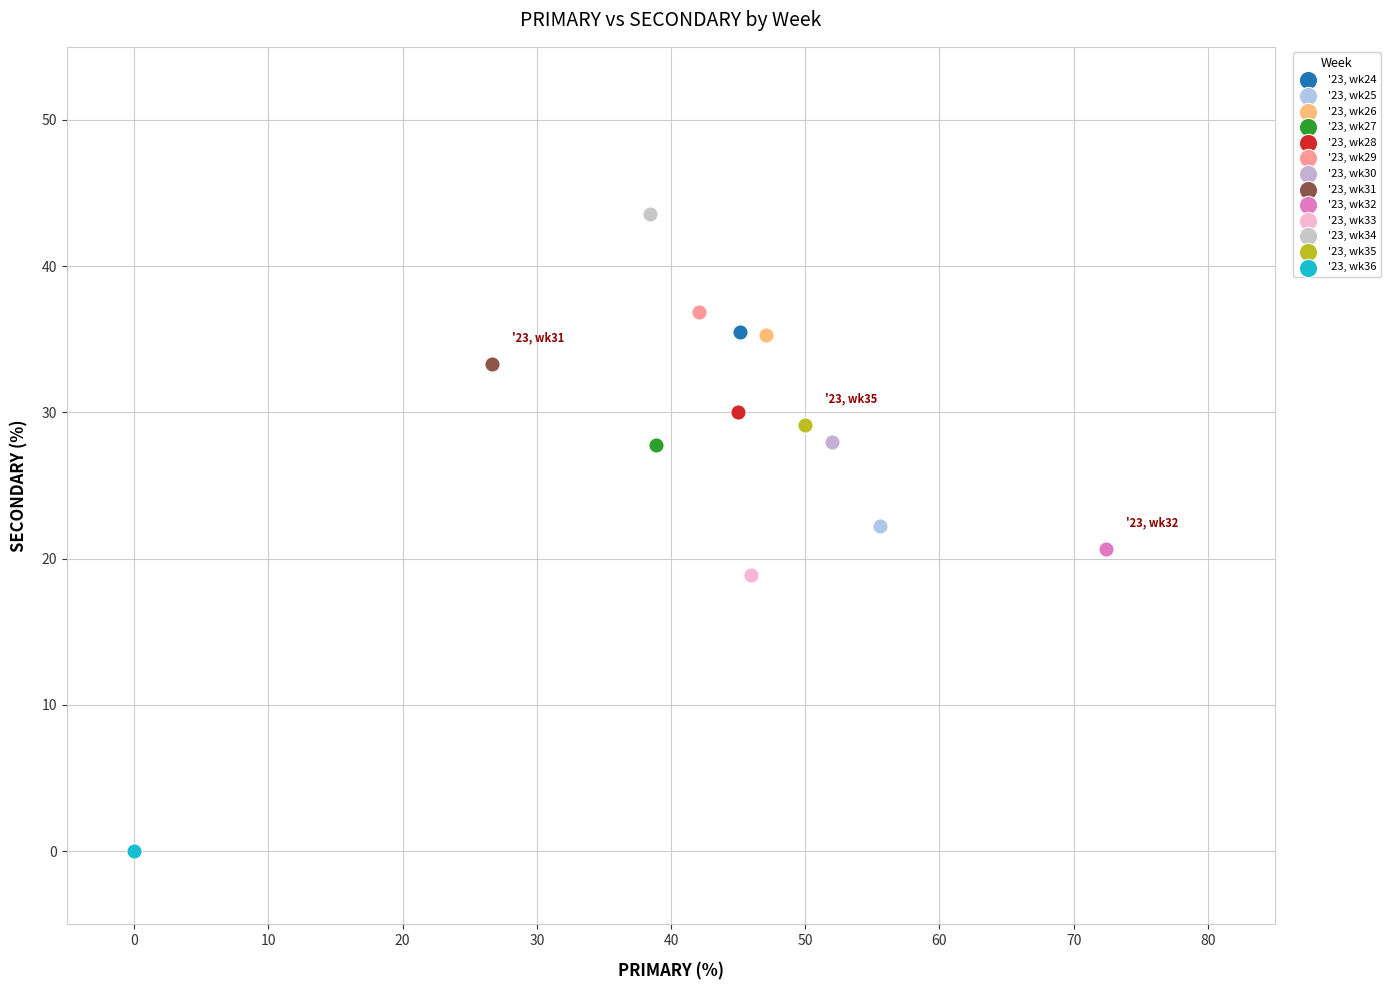

Which series contains the lowest Y value?

'23, wk36